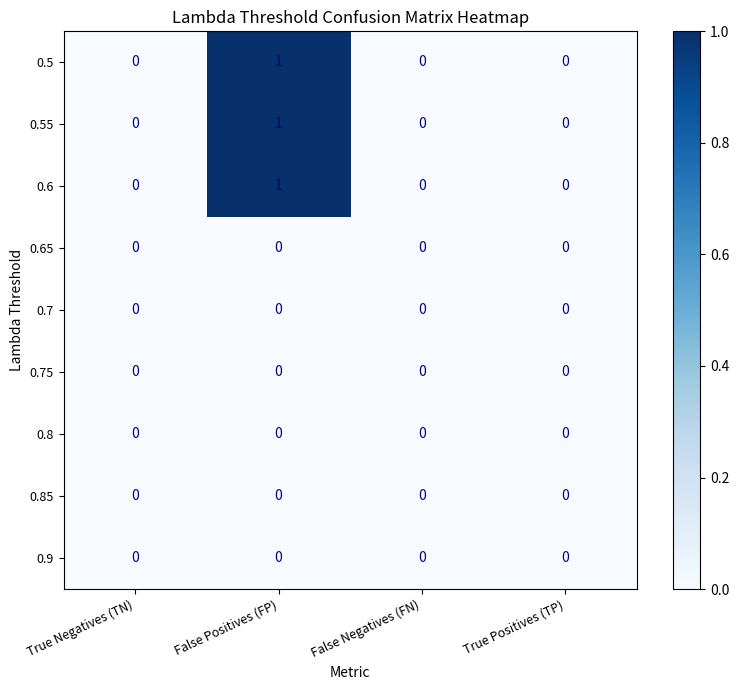

What is the total value across all series at False Positives (FP)?

3